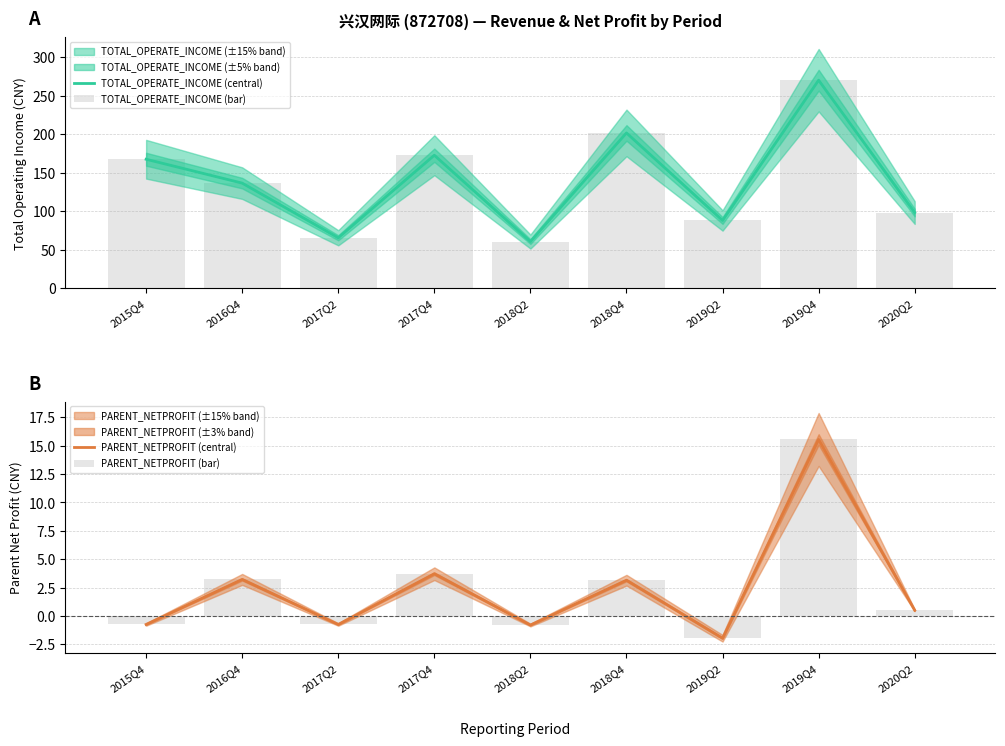

Count the number of categories in the chart.

9